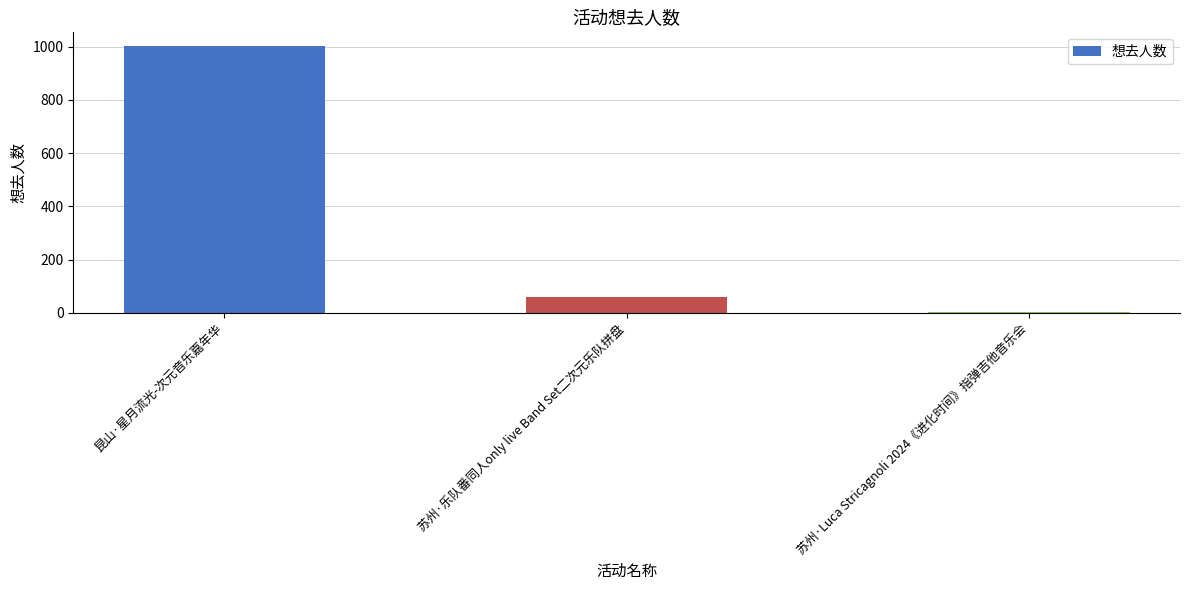

Reading left to right, what are all the values shown in this chart?

昆山·星月流光-次元音乐嘉年华=1004	苏州·乐队番同人only live Band Set二次元乐队拼盘=59	苏州·Luca Stricagnoli 2024《进化时间》指弹吉他音乐会=2